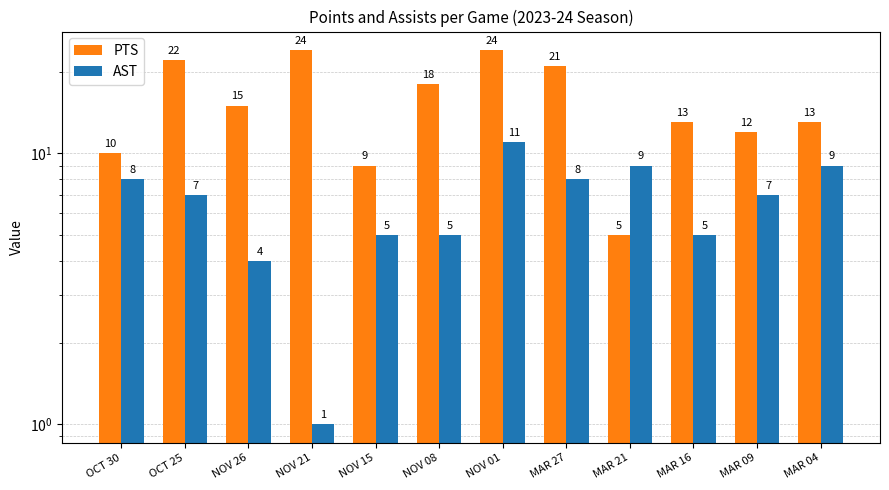

At which label does PTS first exceed 15?

OCT 25